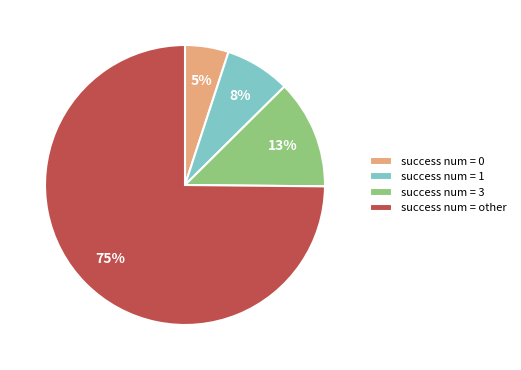

Do success num = other and success num = 1 together represent more than half of the pie?

Yes